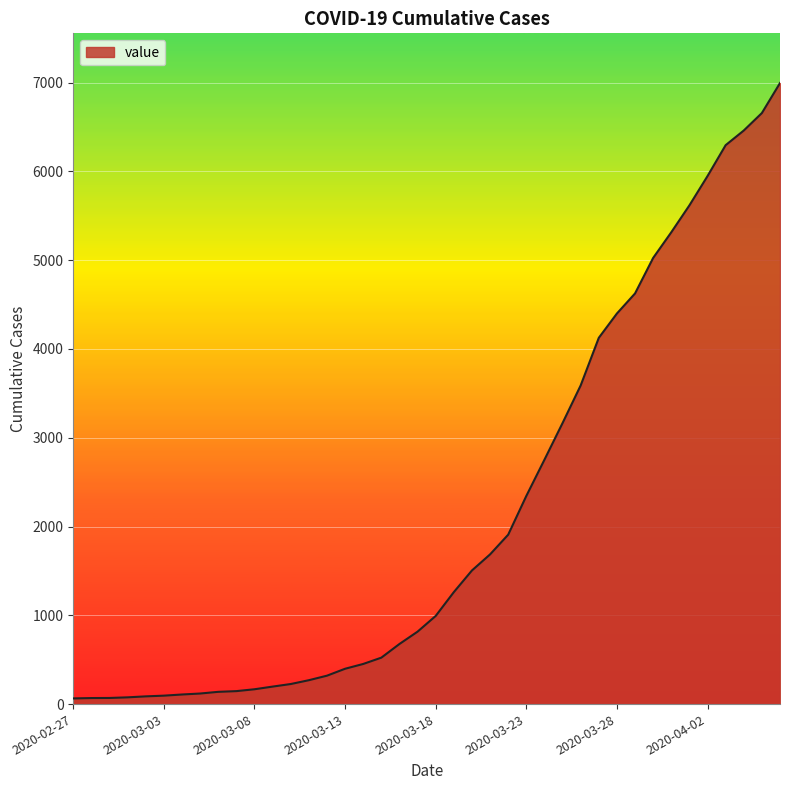

Does the chart display data point markers on the line(s)?

No